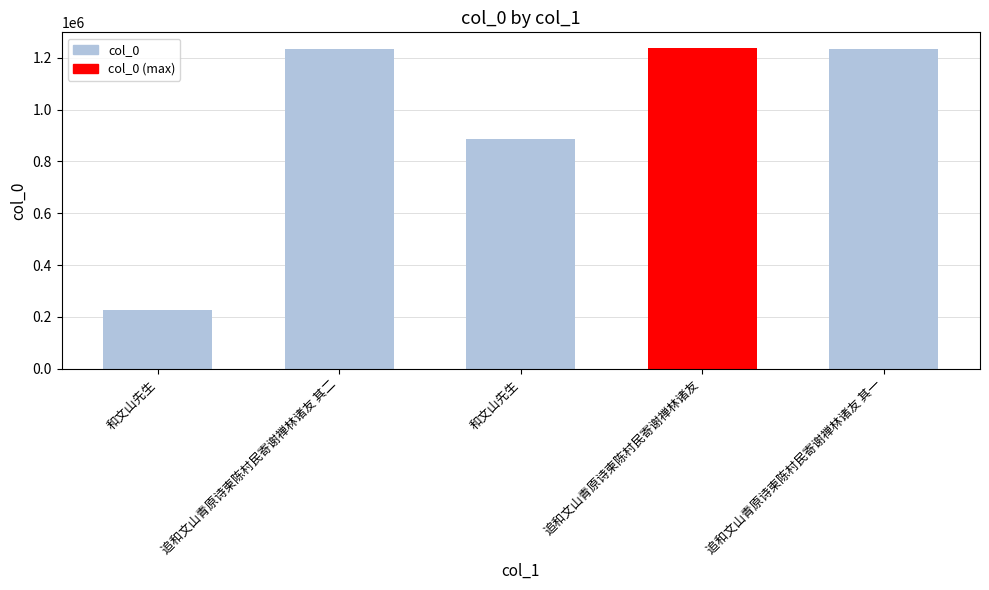

What is the average value?

963285